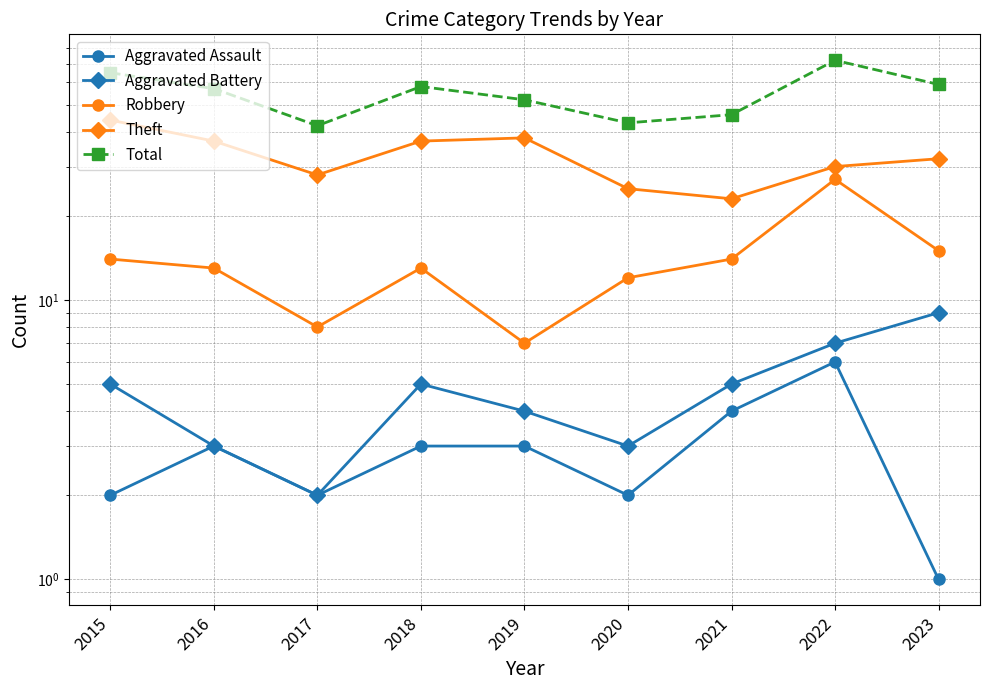

How many interior local peaks does the Theft series have?

1